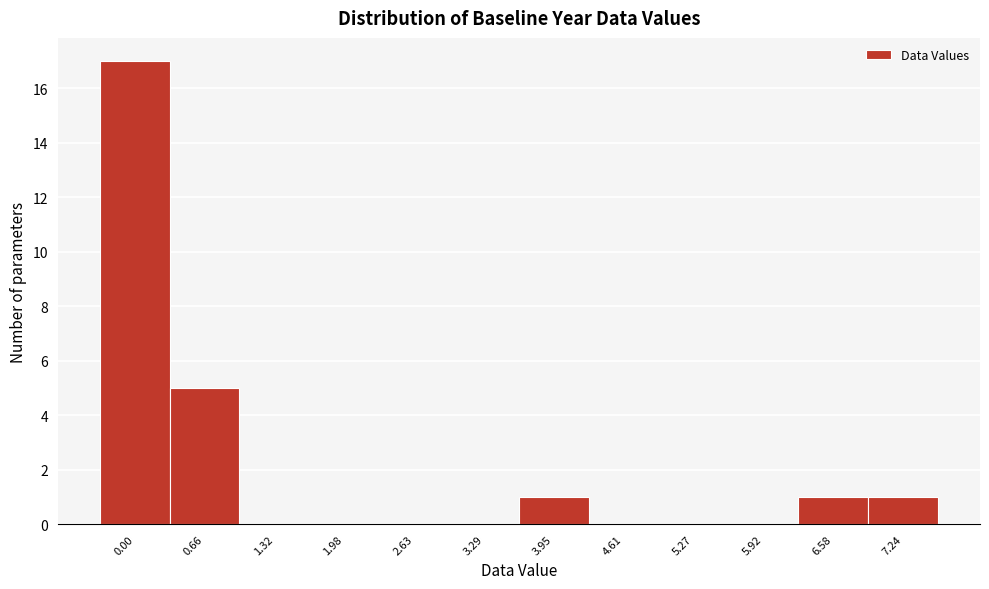

Reading left to right, what are all the values shown in this chart?

0.00=17	0.66=5	1.32=0	1.98=0	2.63=0	3.29=0	3.95=1	4.61=0	5.27=0	5.92=0	6.58=1	7.24=1